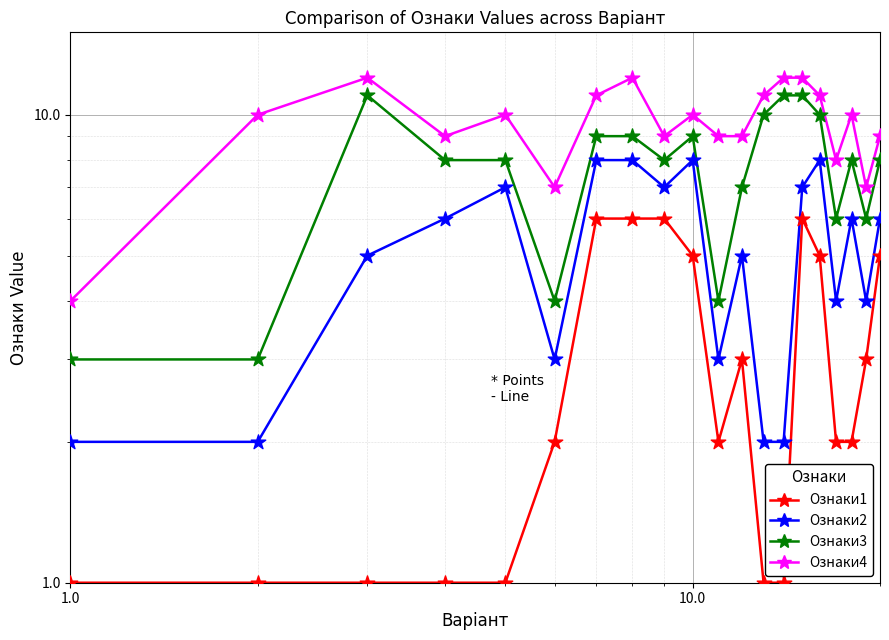

Which series has the largest Y range (max minus min)?

Ознаки3